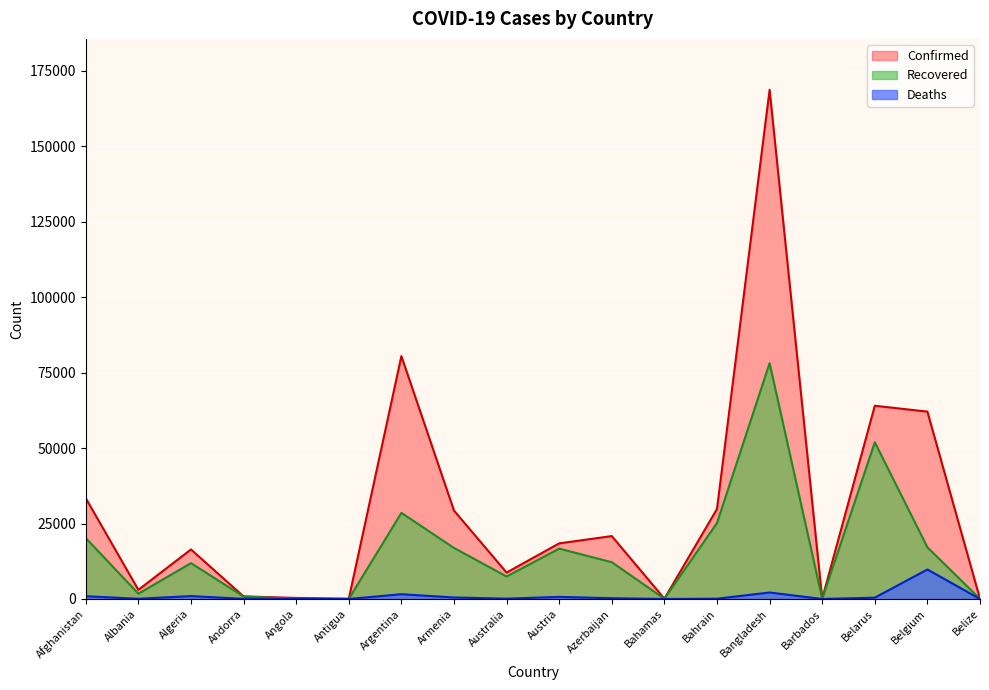

Where is Deaths nearest to the value 4888?

Bangladesh